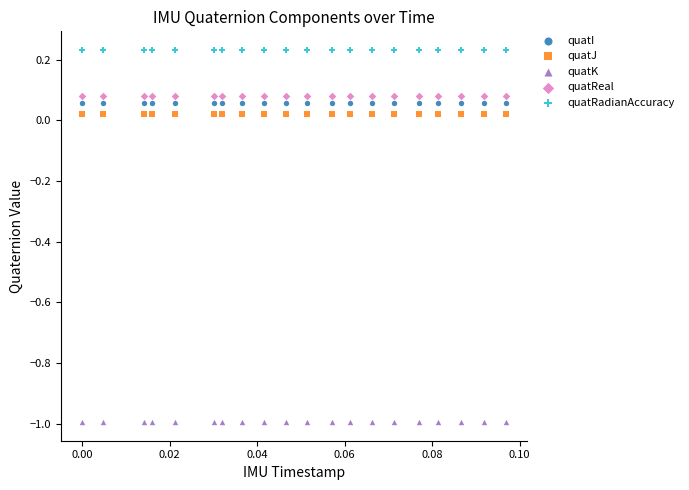

What are all the series names shown in the legend?

quatI, quatJ, quatK, quatReal, quatRadianAccuracy